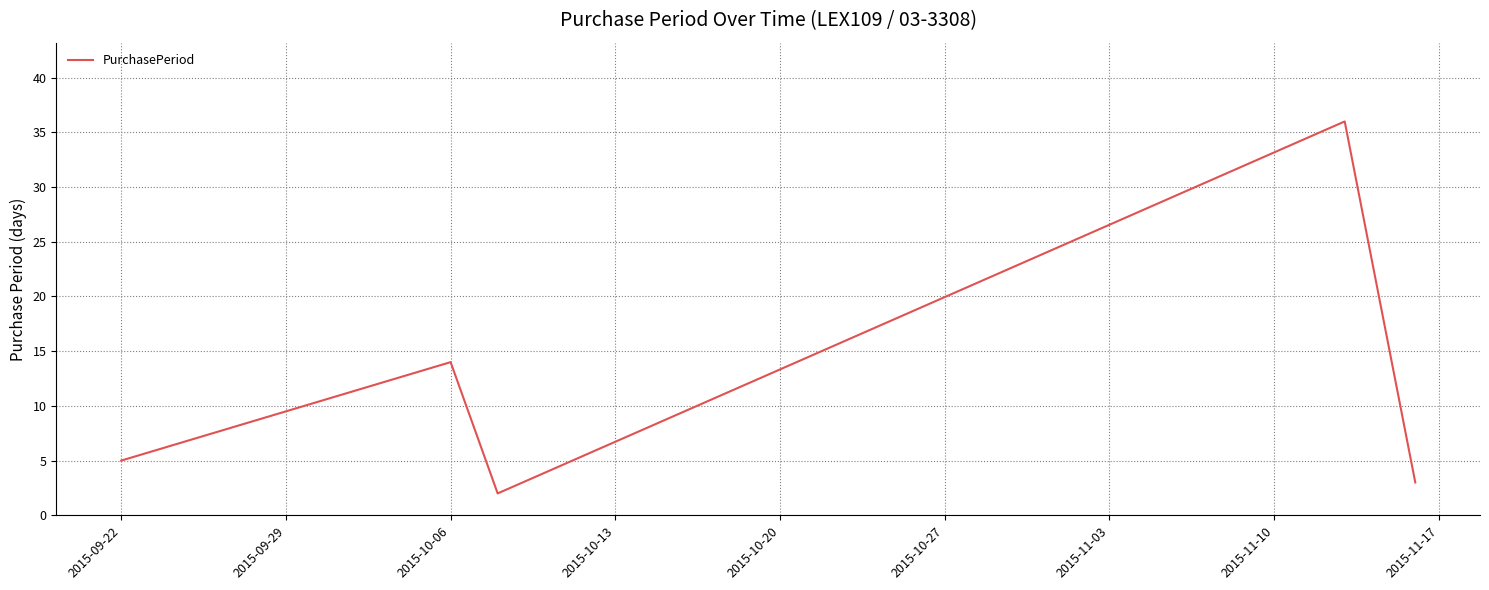

What is the greatest value displayed?

36